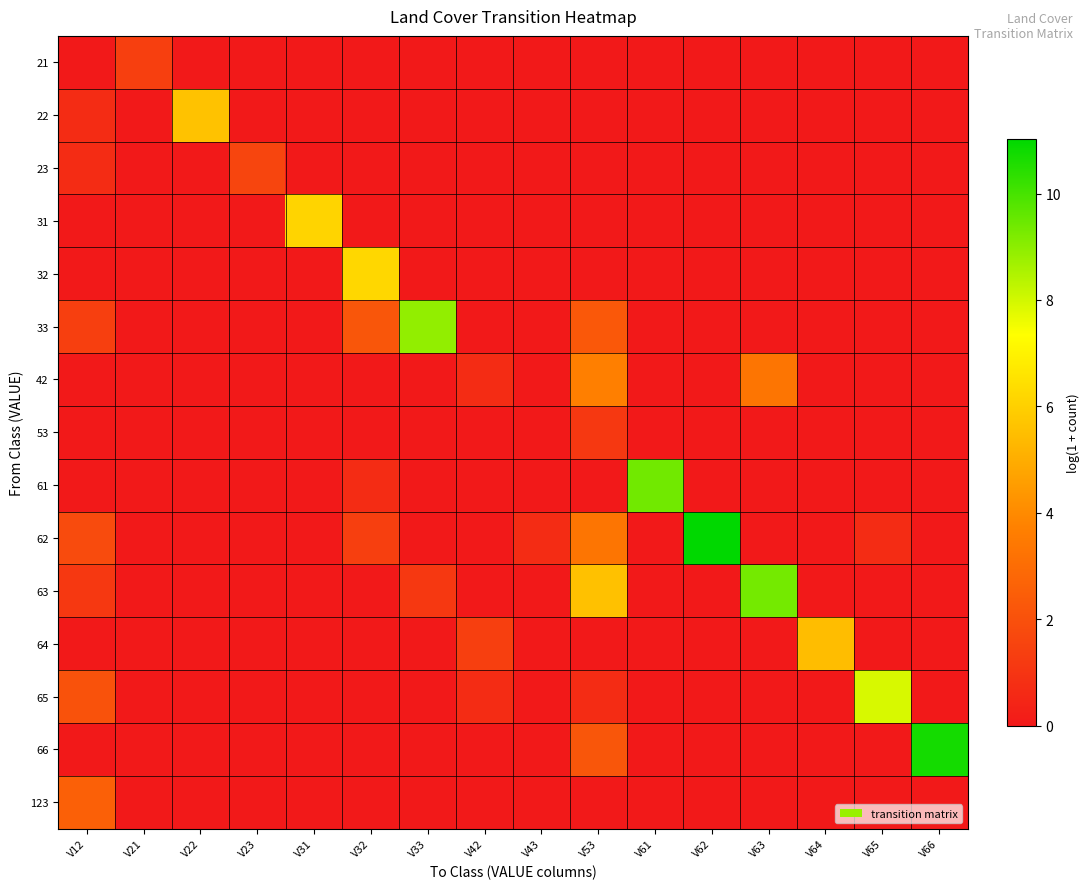

Which has a higher value, V62 or V21?

V21